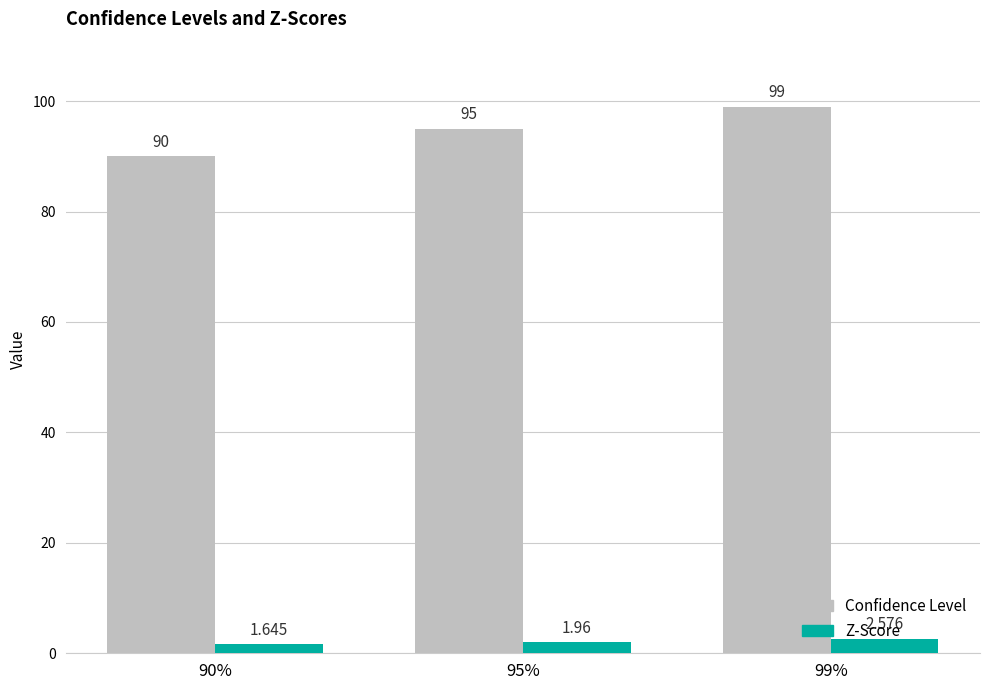

Which series has the largest range (max minus min)?

Confidence Level